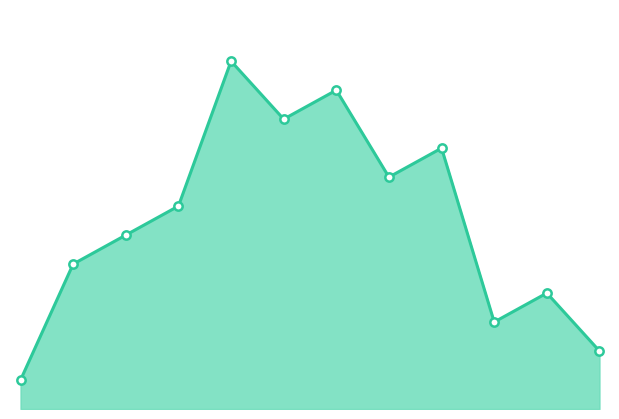

How many interior local peaks (higher than both neighbors) does the data have?

4